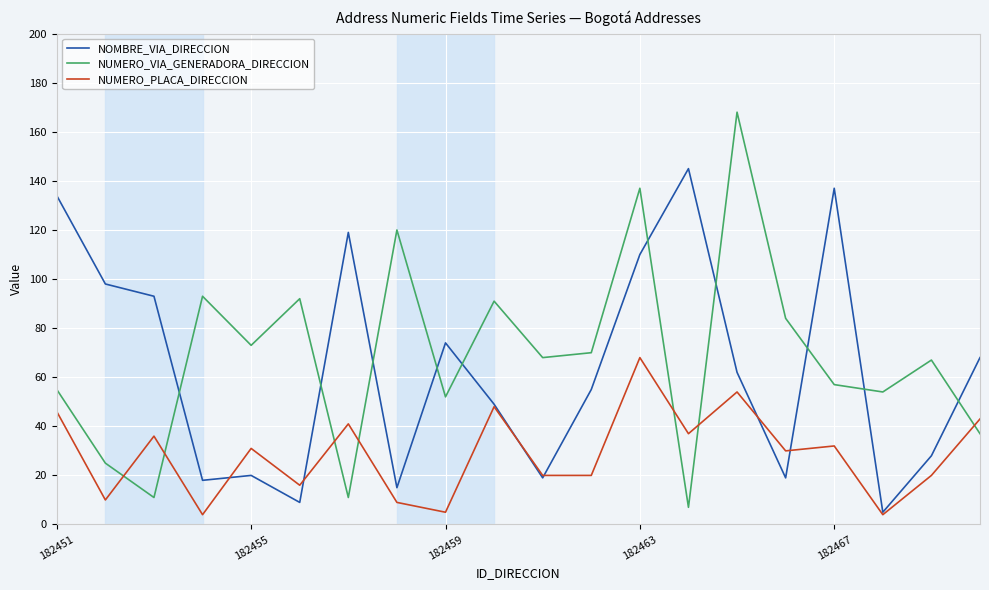

True or false: NOMBRE_VIA_DIRECCION has more than 2 points higher than both neighbors.

True